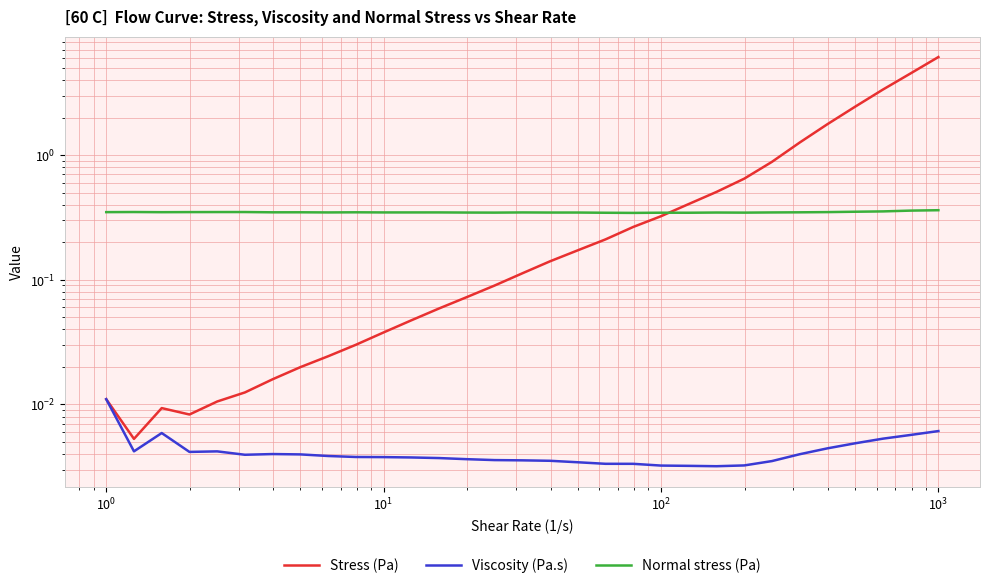

Which series has the largest range (max minus min)?

Stress (Pa)